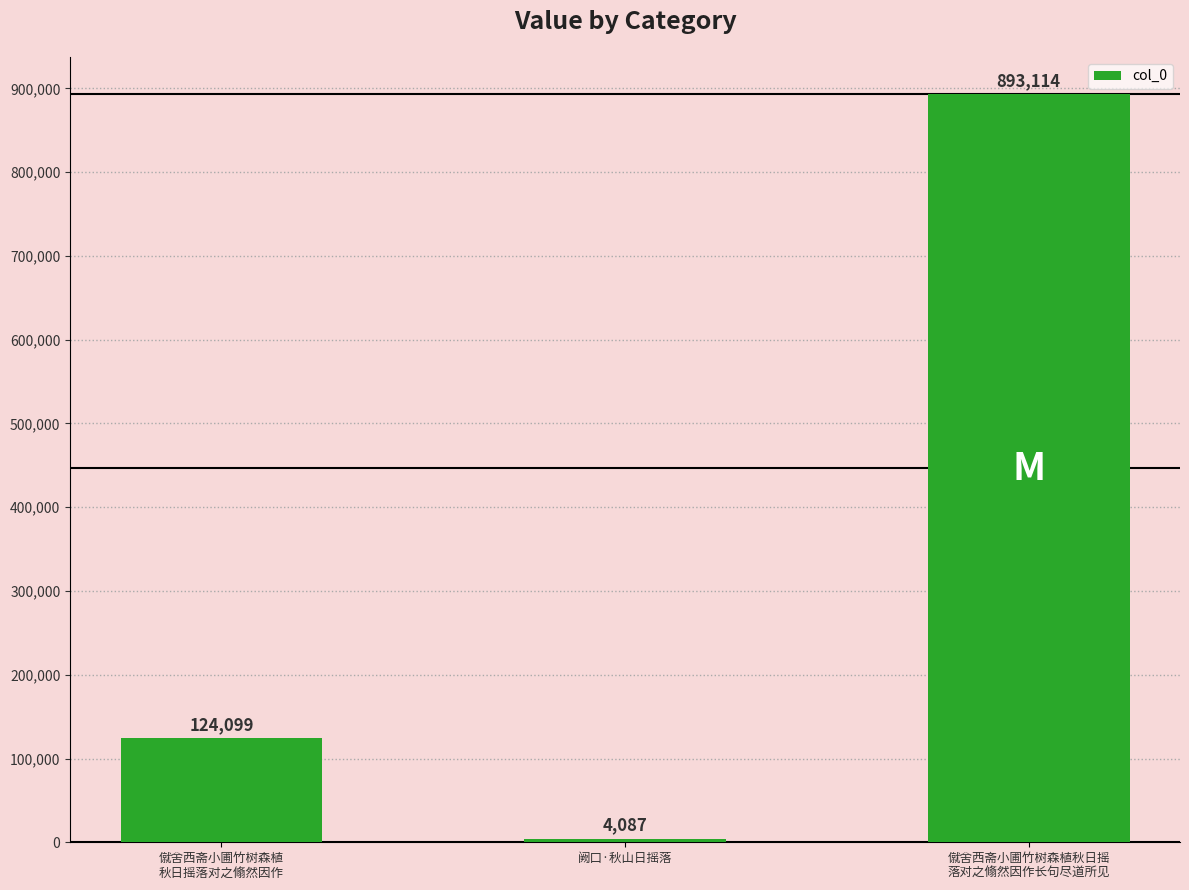

What is the value of the 1st bar from the left?

124099